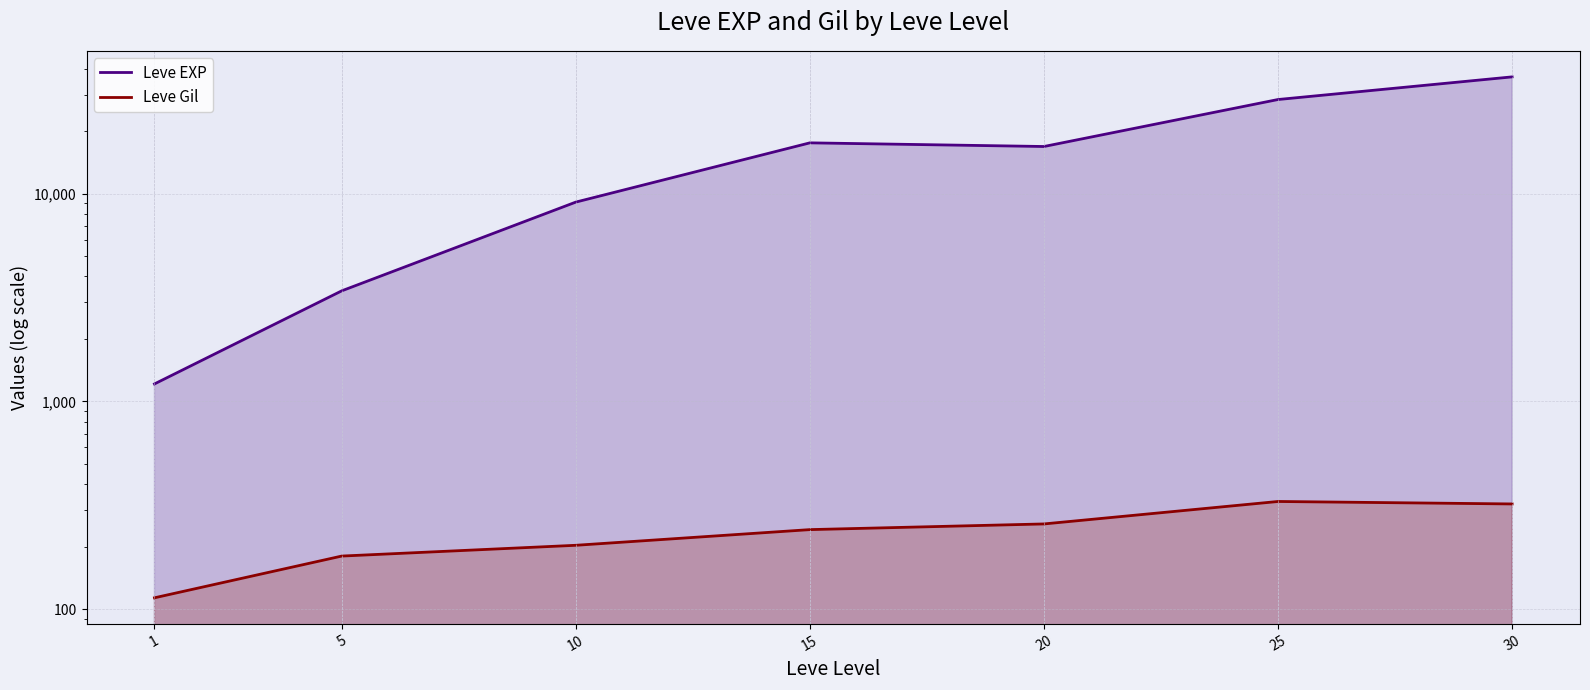

True or false: Leve Gil and Leve EXP intersect in this chart.

False